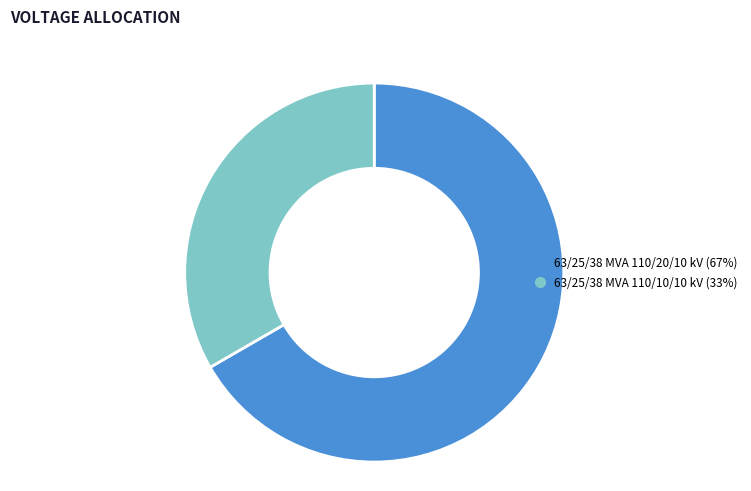

Rank the categories by value from highest to lowest.

63/25/38 MVA 110/20/10 kV, 63/25/38 MVA 110/10/10 kV